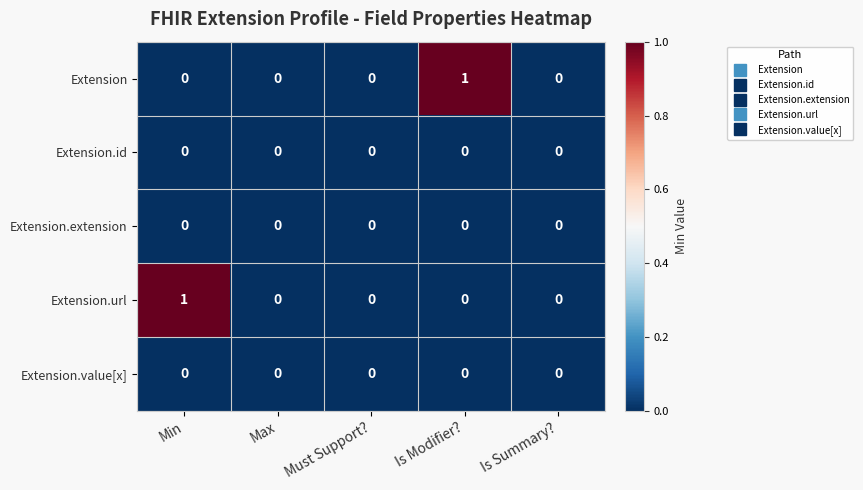

True or false: Extension has a value of 1 at Is Modifier?.

True